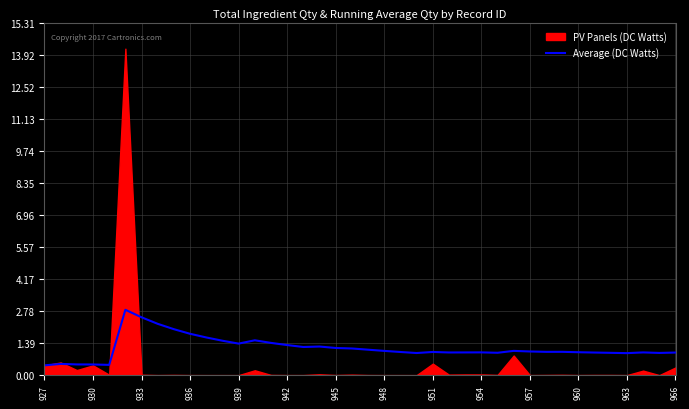

Does the chart display data point markers on the line(s)?

No